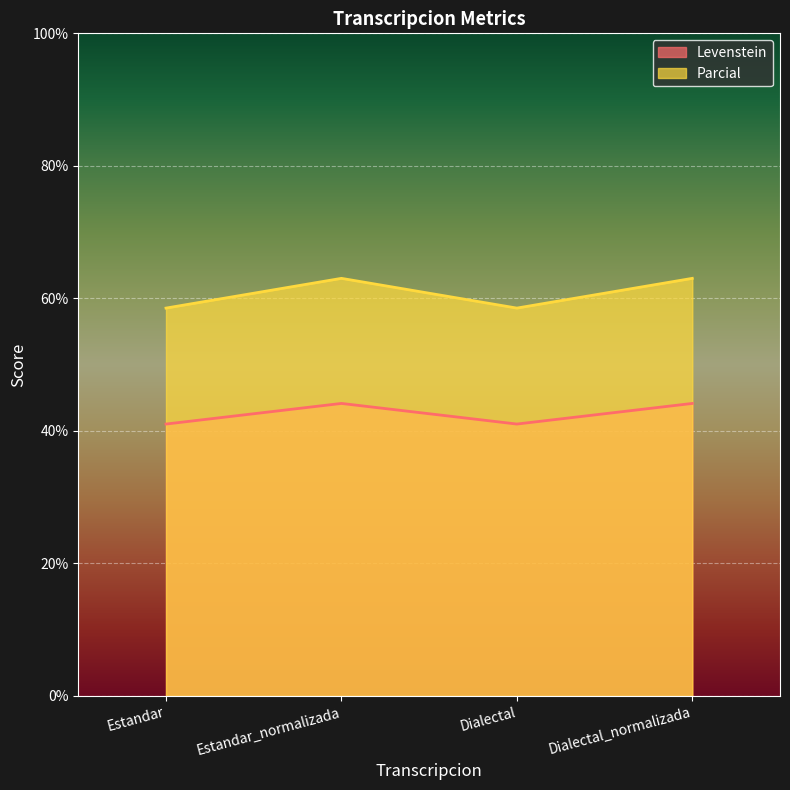

True or false: Levenstein has a value of 41.0 at Estandar.

True